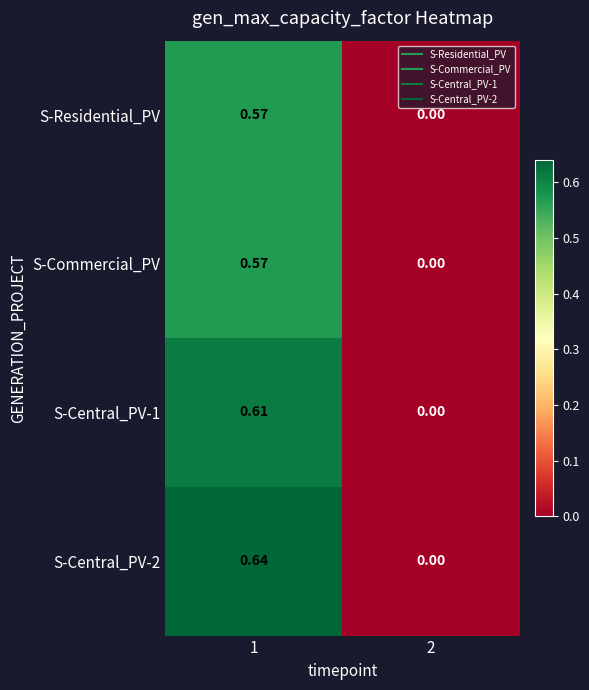

Reading left to right, extract all data points from this chart.

S-Residential_PV: 1=0.6	2=0.0
S-Commercial_PV: 1=0.6	2=0.0
S-Central_PV-1: 1=0.6	2=0.0
S-Central_PV-2: 1=0.6	2=0.0